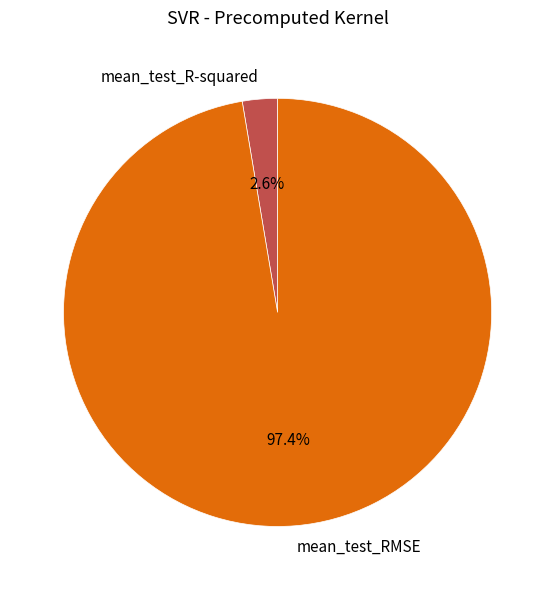

Which category accounts for the majority?

mean_test_RMSE